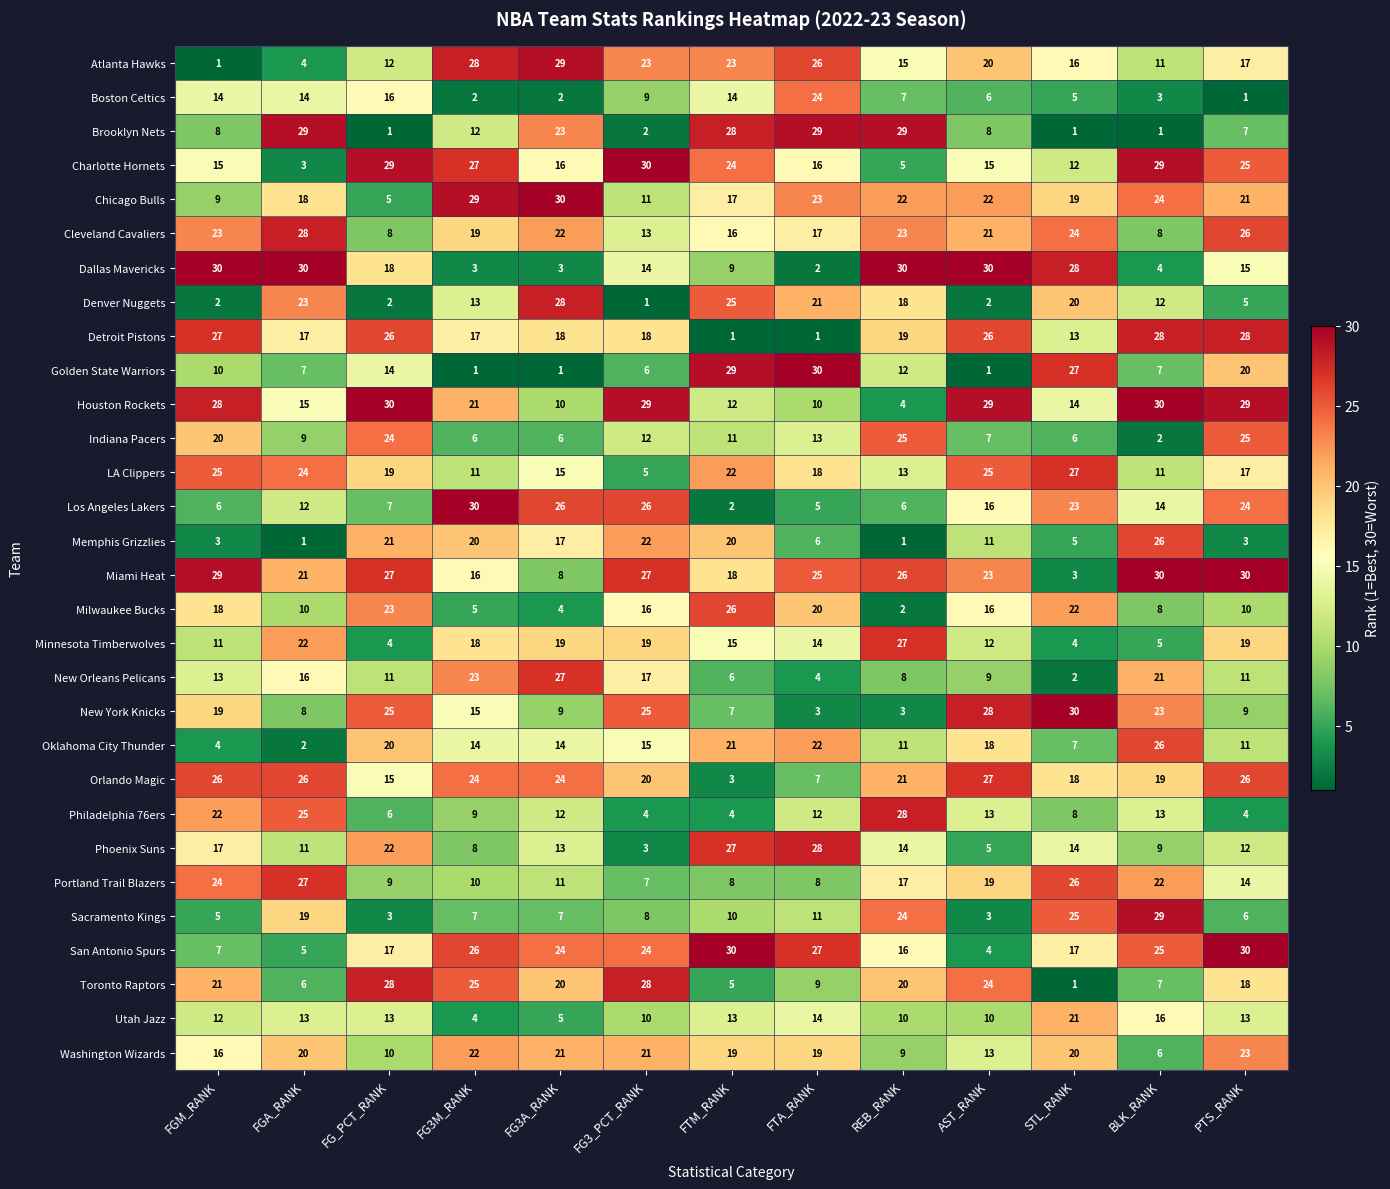

What is the spread (max minus min) of values at FG3M_RANK?

29